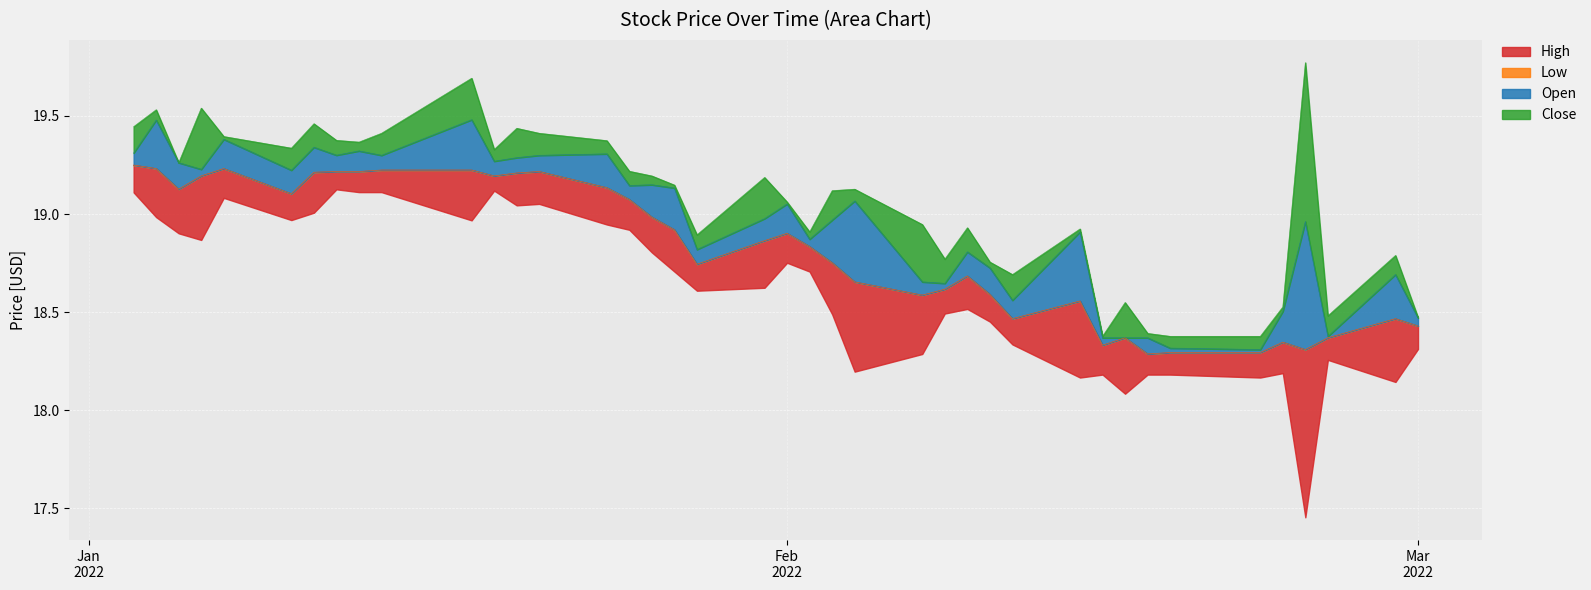

What is the highest value of the Open series?

19.2